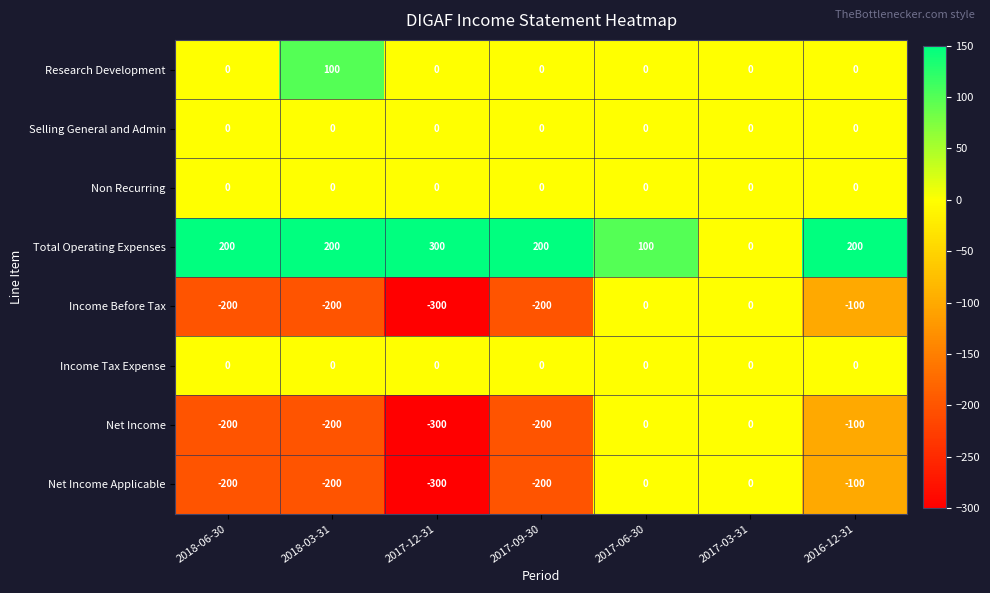

What is the total value across all series at 2018-06-30?

-400